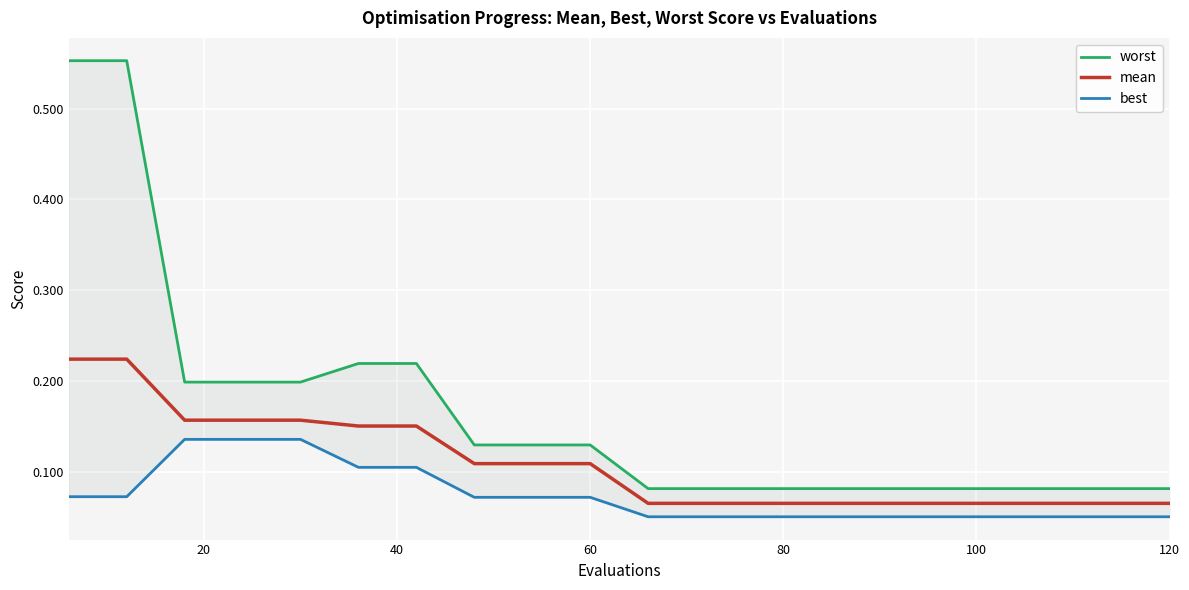

True or false: mean and best intersect in this chart.

False